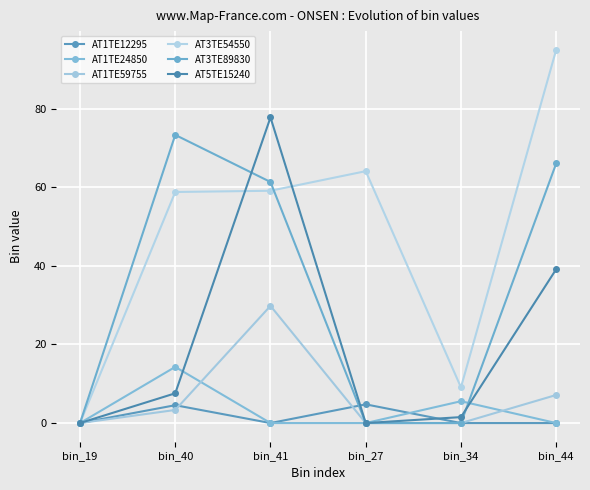

What is the difference between the maximum and minimum values in the AT3TE54550 series?

95.0